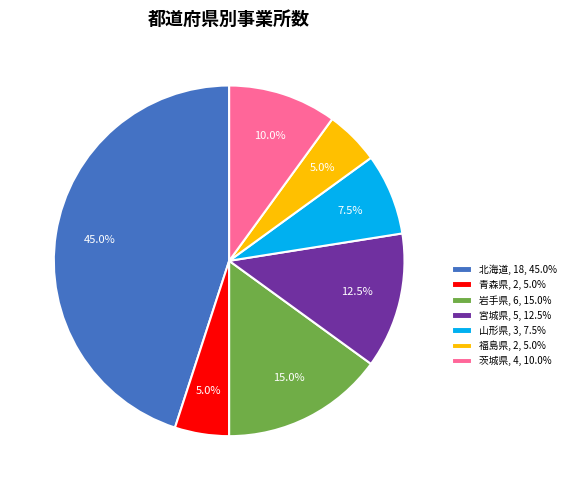

To the nearest percent, what portion does 福島県 represent?

5%